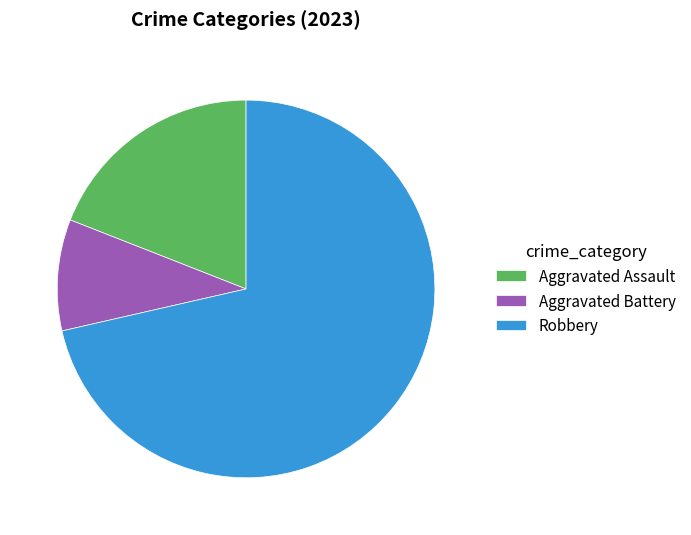

True or false: Robbery accounts for 71% of the total.

True